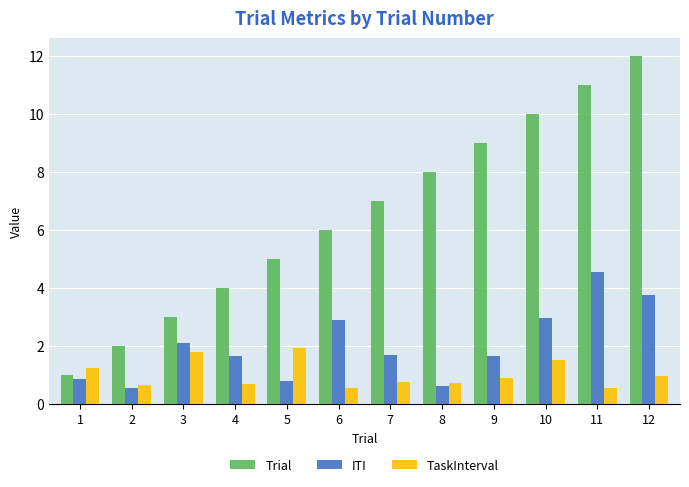

Does the chart contain any negative values?

No